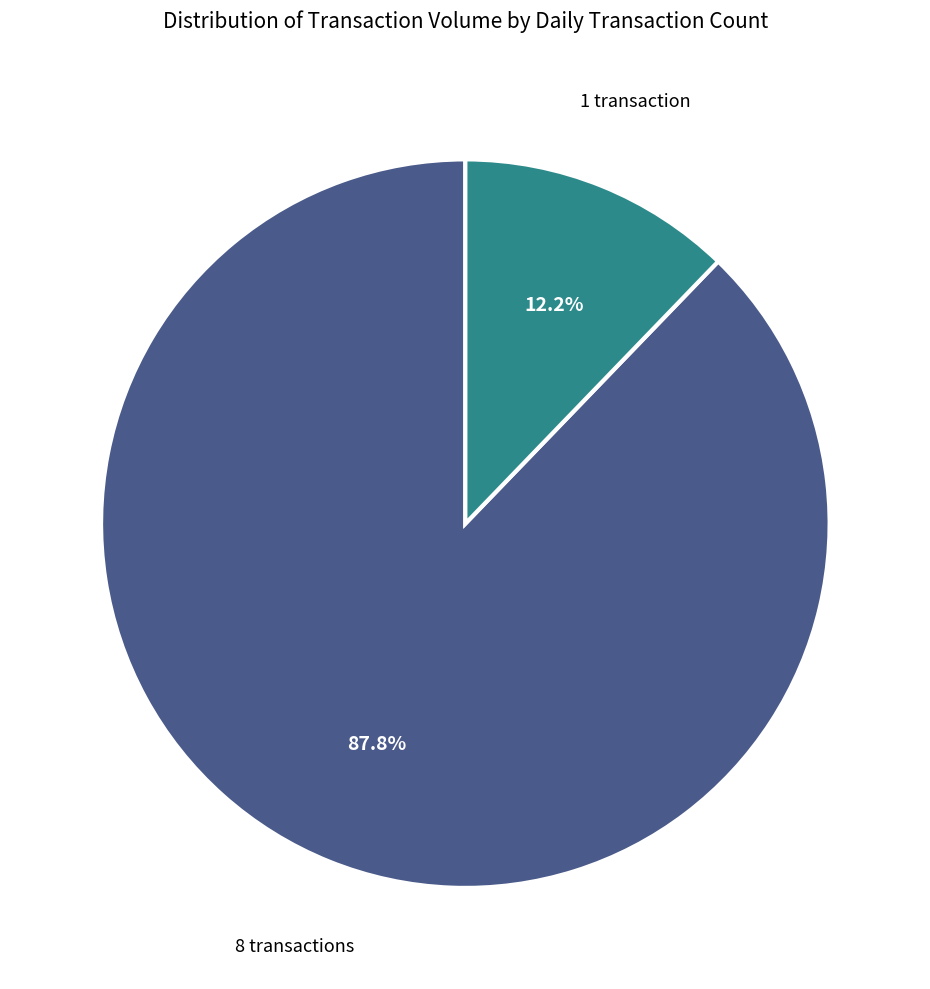

Is there any slice that represents more than half of the pie?

Yes